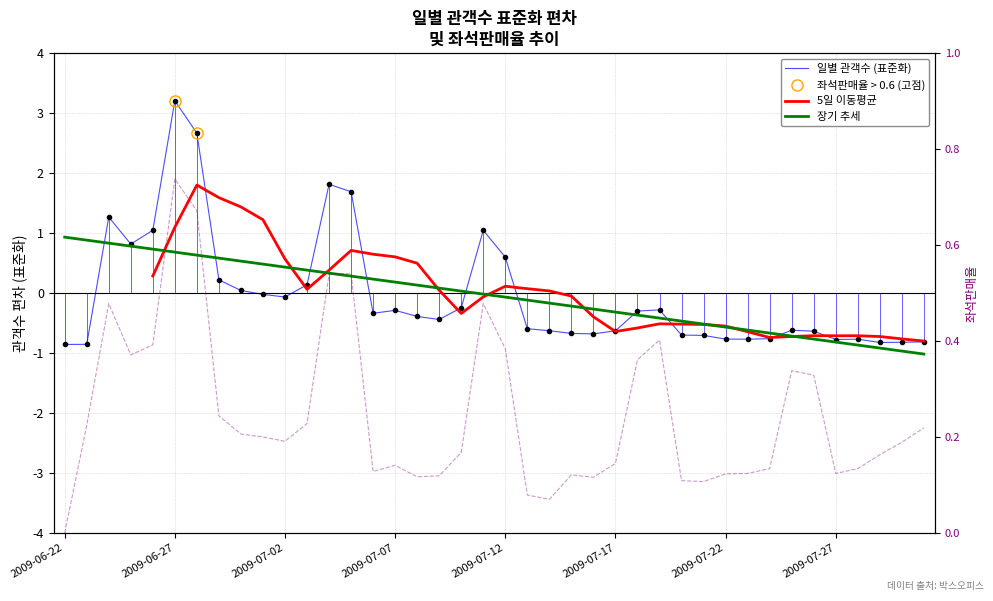

What is the label of the 29th point from the left?

2009-07-20